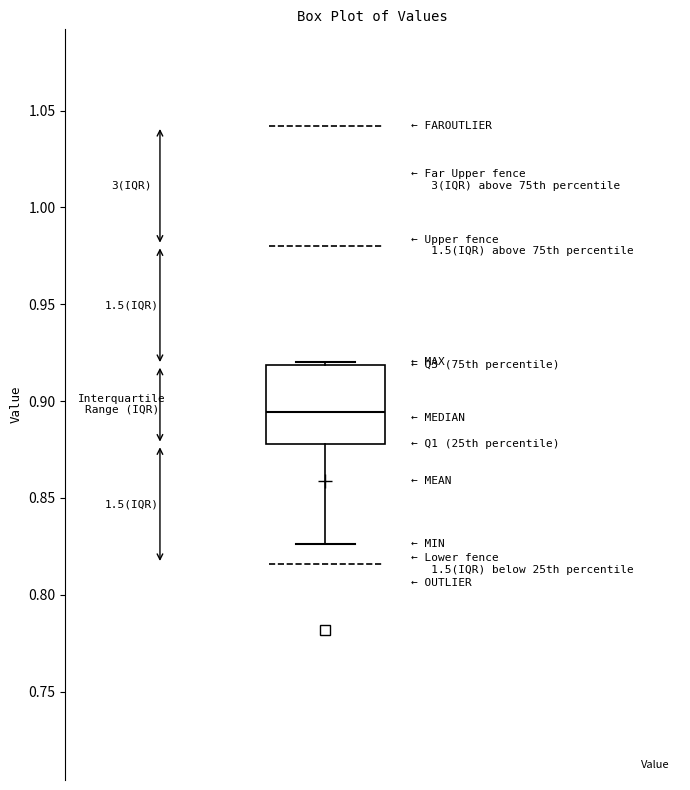

Where does the median line of the box sit on the y-axis? The values are not printed on the chart, so give them approximately, as read against the axis.

0.895